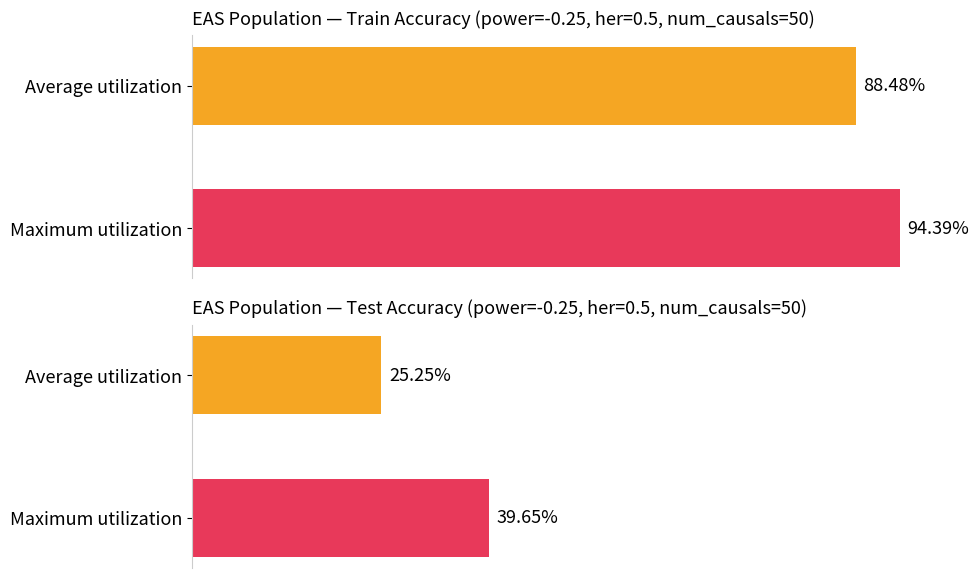

What is the difference between the maximum and minimum values in the train series?

0.1